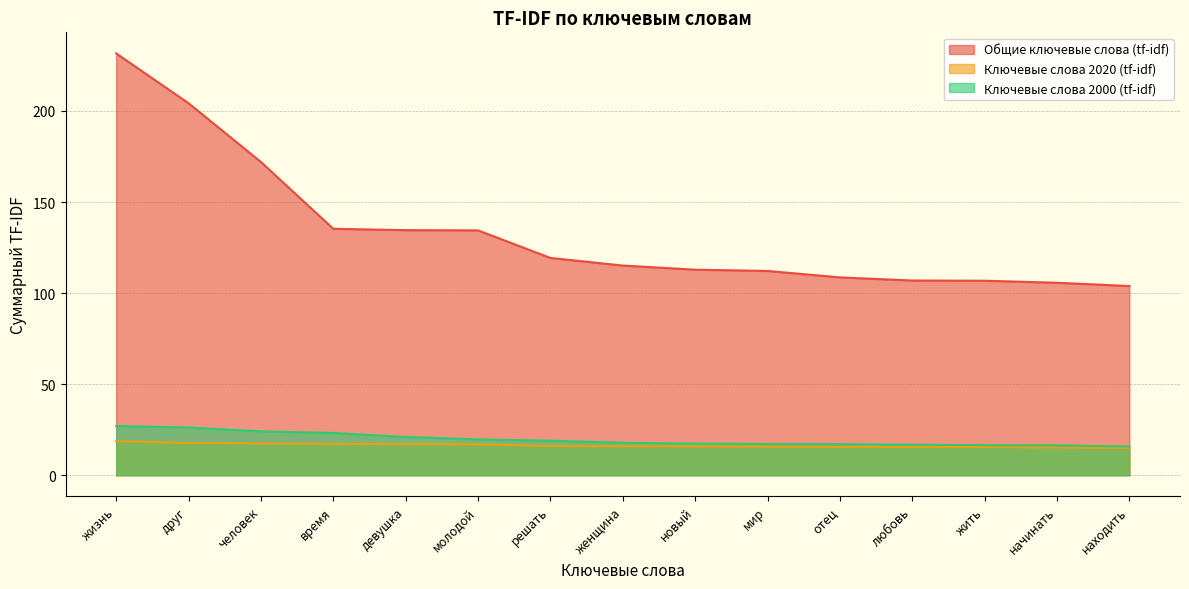

Where does the Общие ключевые слова (tf-idf) series first go above 115?

жизнь